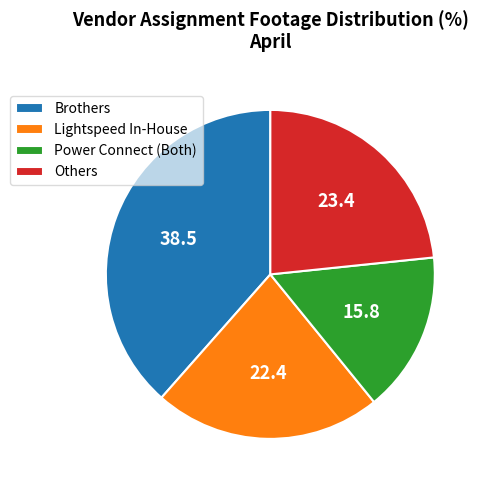

Rank the categories by value from highest to lowest.

Brothers, Others, Lightspeed In-House, Power Connect (Both)